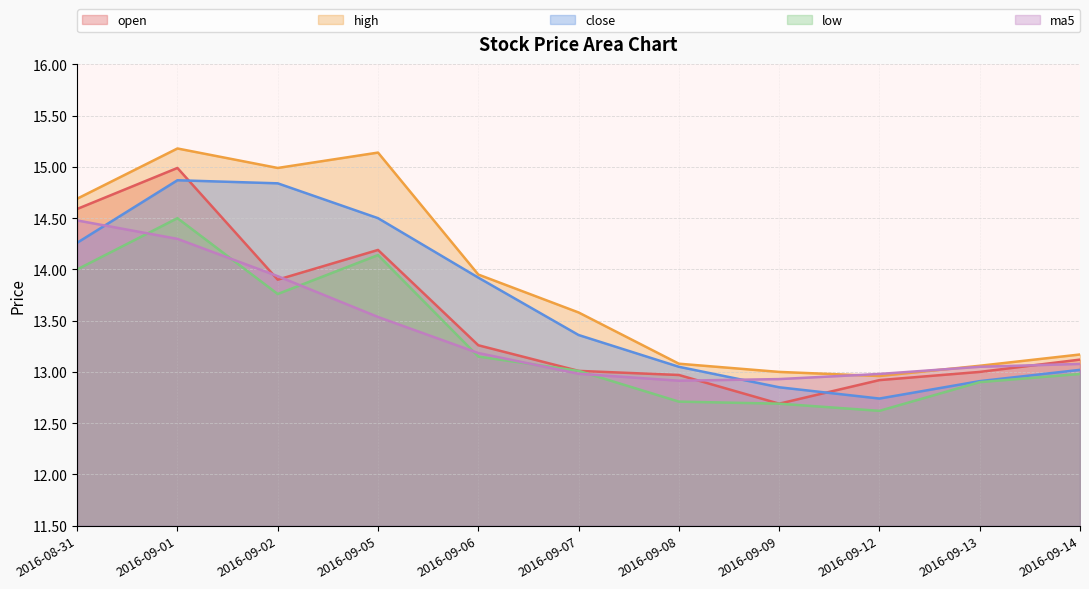

Reading left to right, list all the values displayed in this chart.

open: 14.6	15.0	13.9	14.2	13.3	13.0	13.0	12.7	12.9	13.0	13.1
high: 14.7	15.2	15.0	15.1	13.9	13.6	13.1	13.0	13.0	13.1	13.2
close: 14.3	14.9	14.8	14.5	13.9	13.4	13.1	12.8	12.7	12.9	13.0
low: 14.0	14.5	13.8	14.1	13.2	13.0	12.7	12.7	12.6	12.9	13.0
ma5: 14.5	14.3	13.9	13.5	13.2	13.0	12.9	12.9	13.0	13.1	13.1